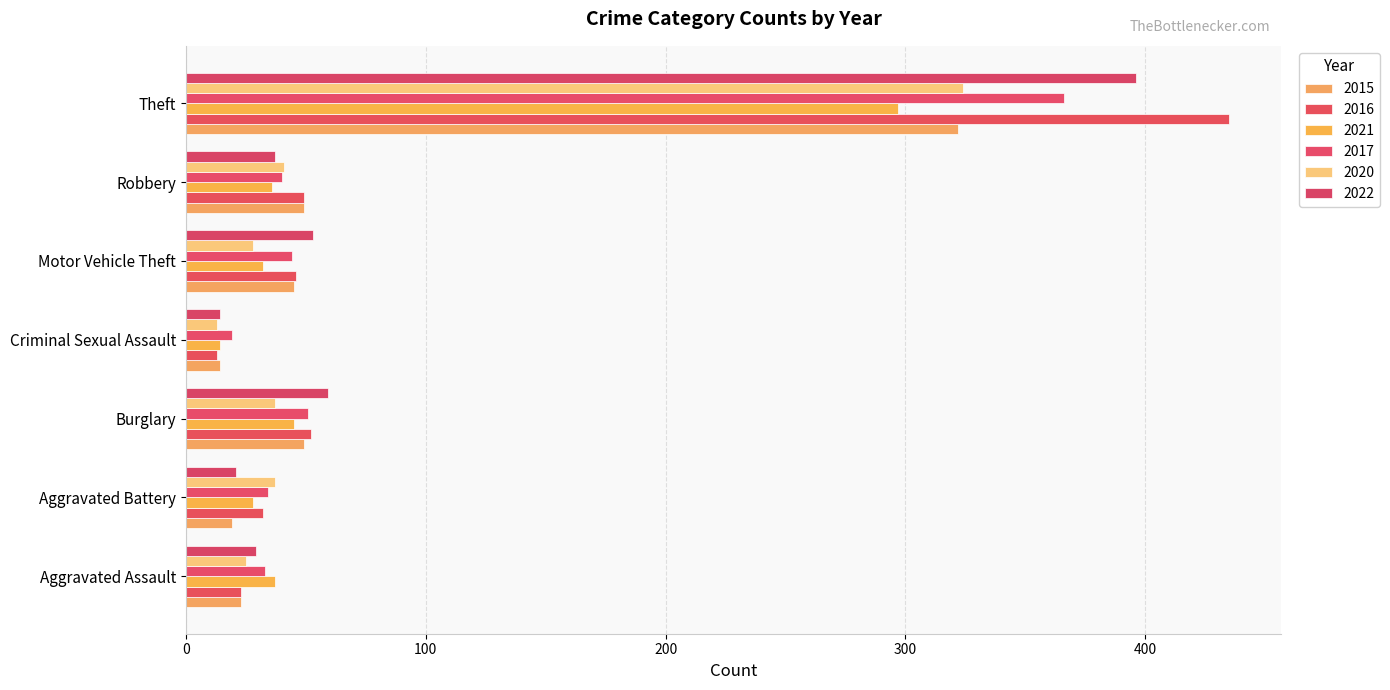

What position from the right is Aggravated Assault?

7